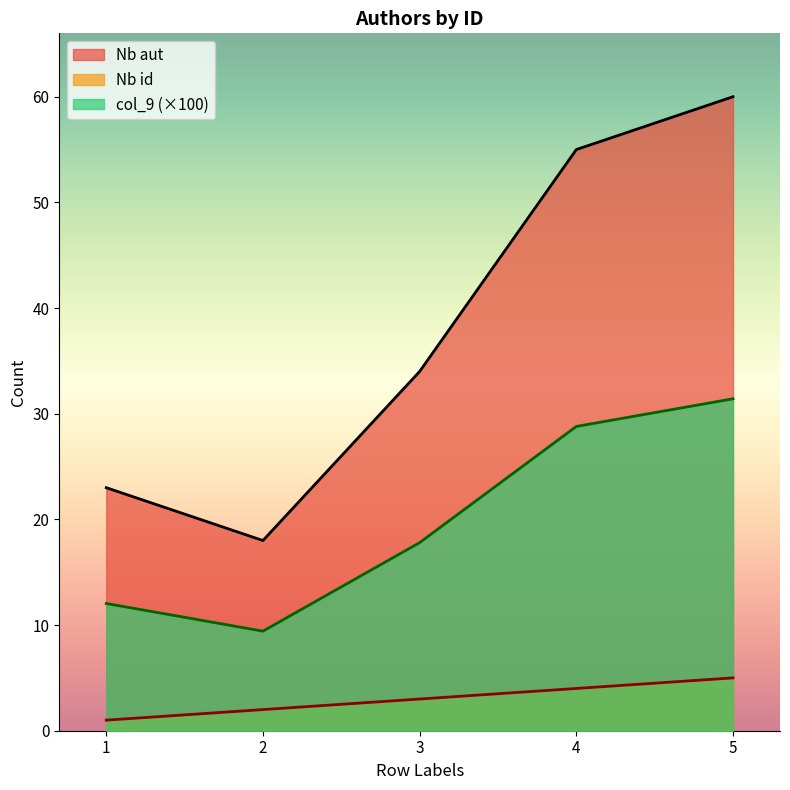

Count the number of categories in the chart.

5